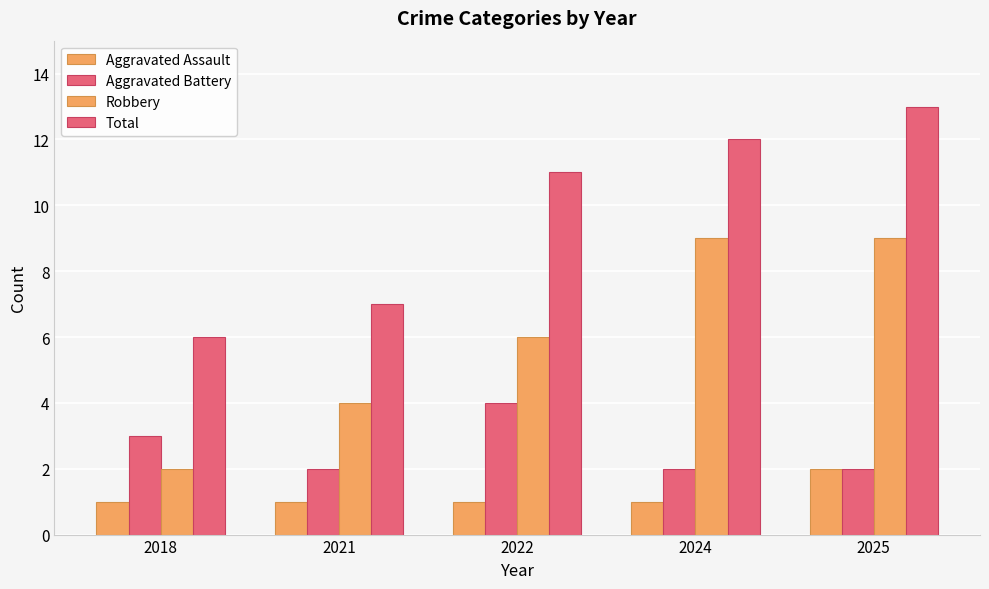

Which series has the largest range (max minus min)?

Robbery